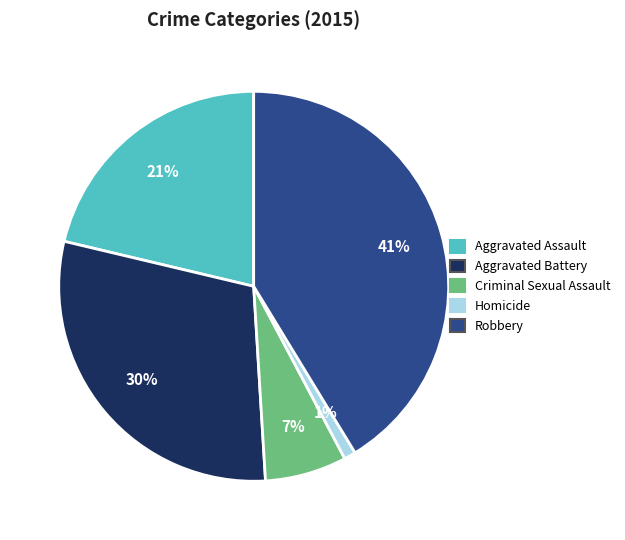

Rank the categories by value from highest to lowest.

Robbery, Aggravated Battery, Aggravated Assault, Criminal Sexual Assault, Homicide